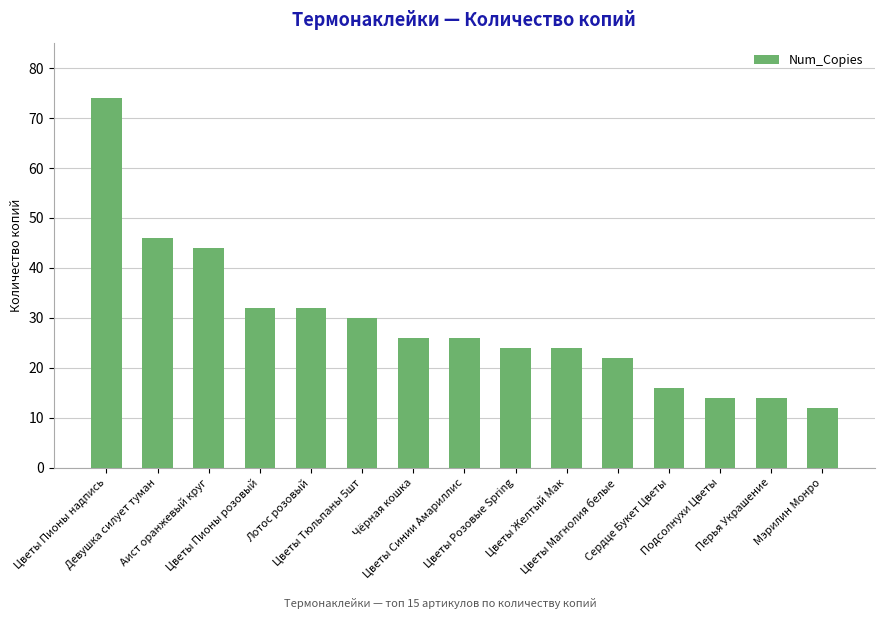

Reading left to right, what are all the values shown in this chart?

Цветы Пионы надпись=74	Девушка силует туман=46	Аист оранжевый круг=44	Цветы Пионы розовый=32	Лотос розовый=32	Цветы Тюльпаны 5шт=30	Чёрная кошка=26	Цветы Синии Амариллис=26	Цветы Розовые Spring=24	Цветы Желтый Мак=24	Цветы Магнолия белые=22	Сердце Букет Цветы=16	Подсолнухи Цветы=14	Перья Украшение=14	Мэрилин Монро=12